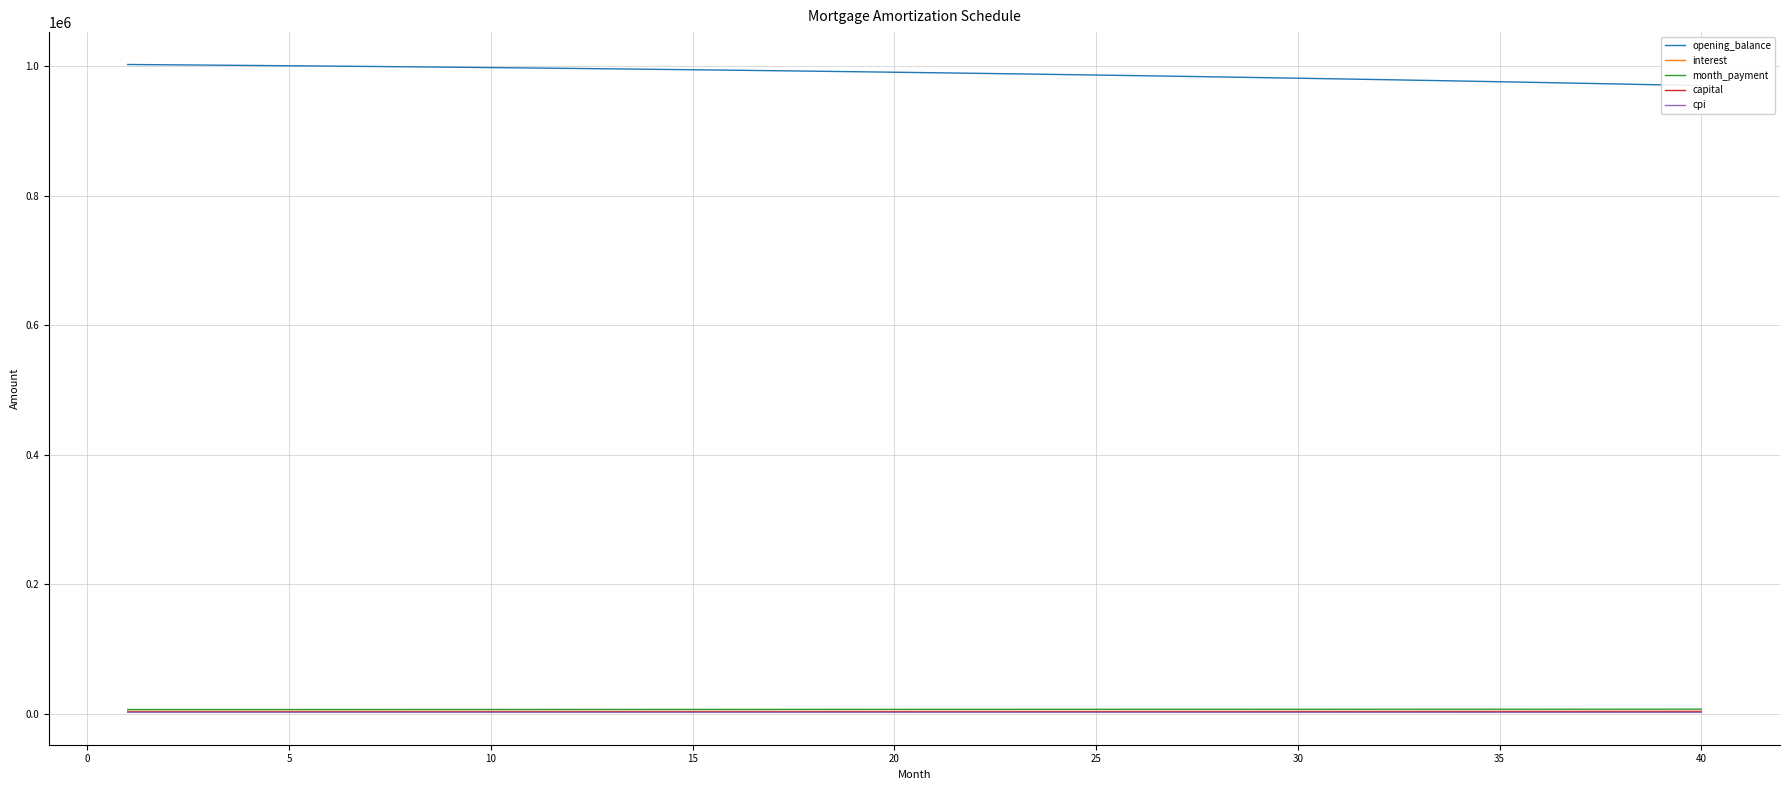

How many data points in capital are less than 3149?

20